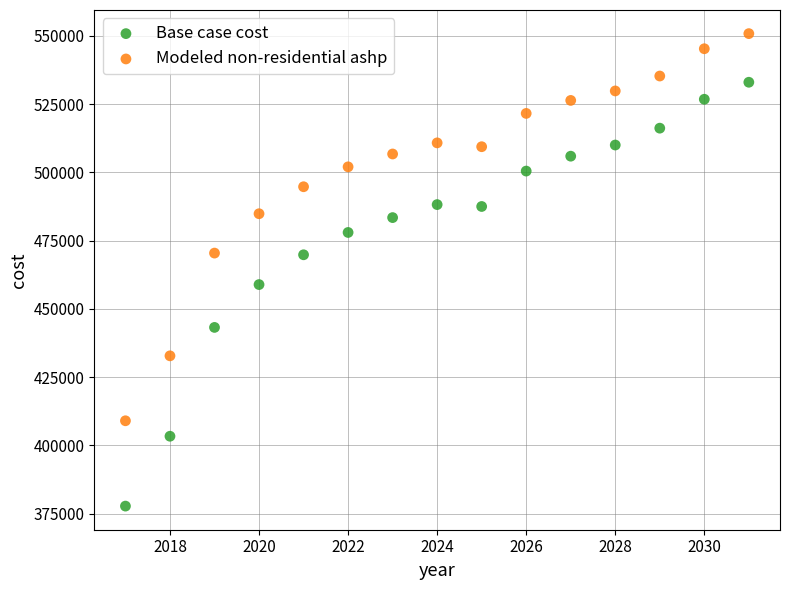

In the Base case cost series, what Y value is closest to 455377?

458893.2